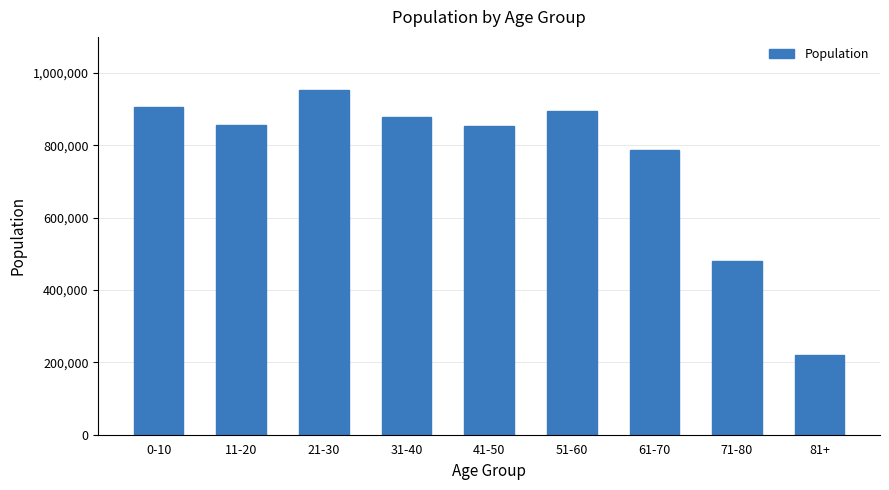

What is the value of the 4th bar from the left?

877182